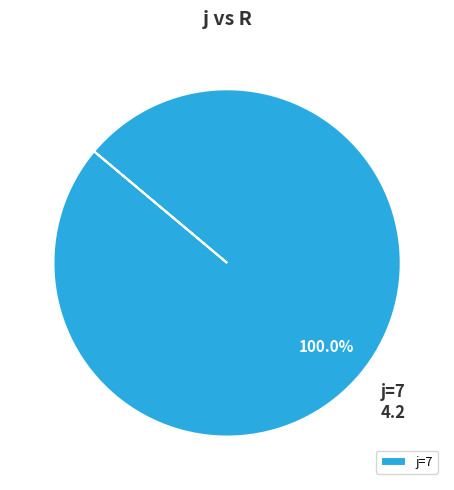

Rank the categories by value from highest to lowest.

j=7